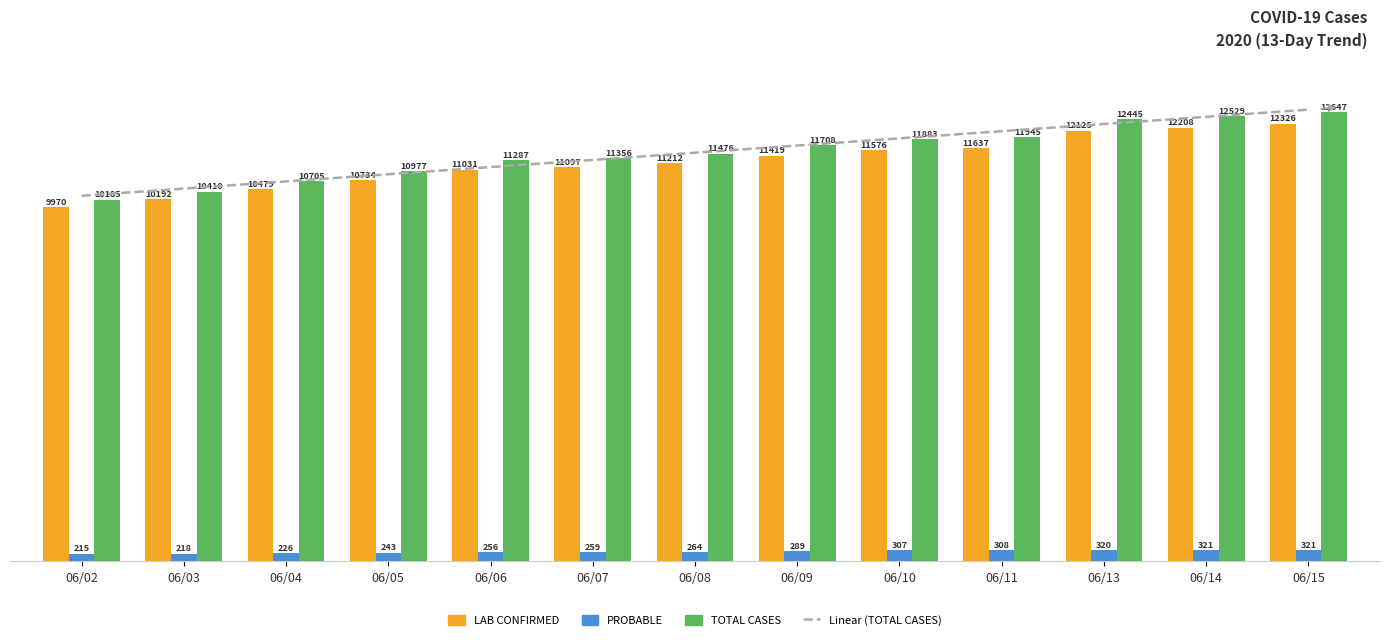

What is the difference between the Value Total Cases* values at 06/13 and 06/04?

1740